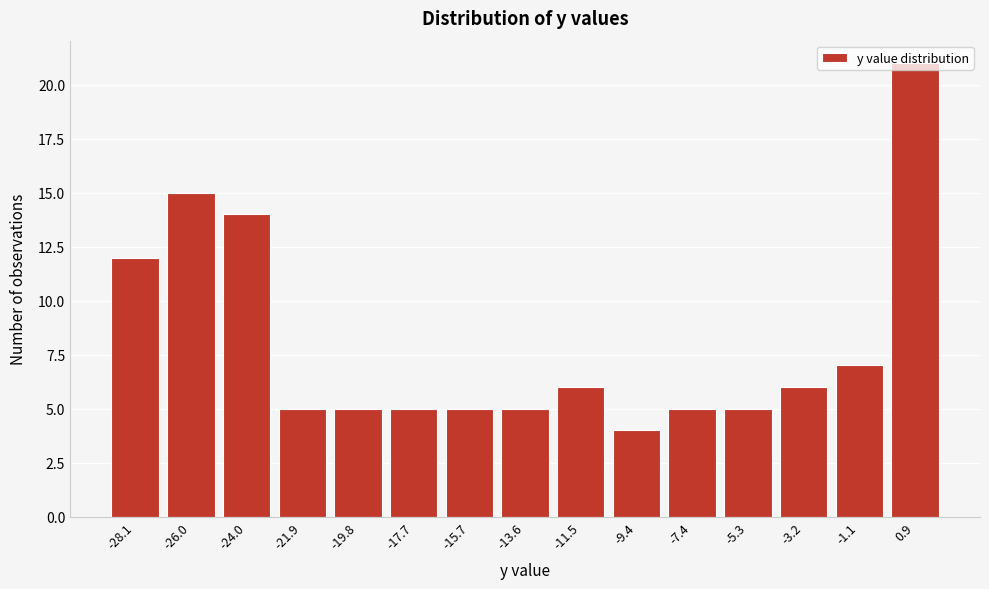

What position from the right is -17.7?

10